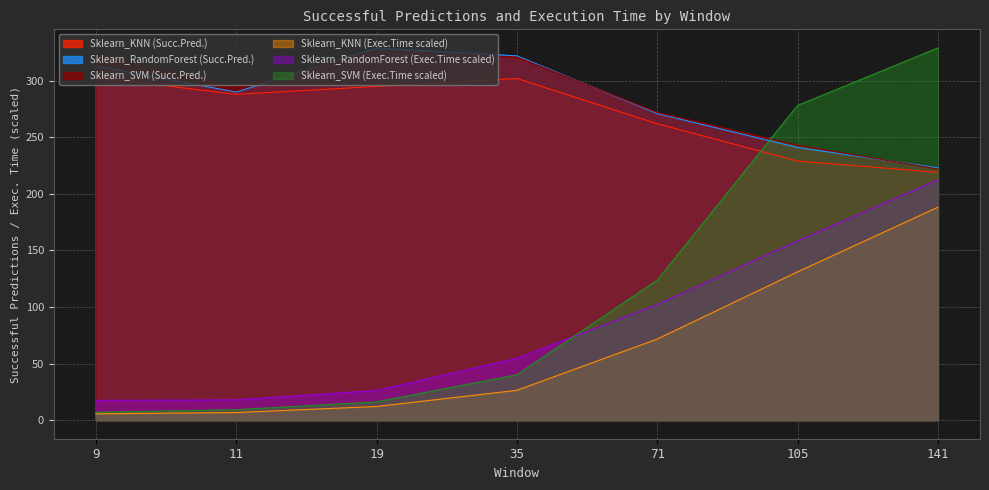

What is the spread (max minus min) of values at 19?

316.9